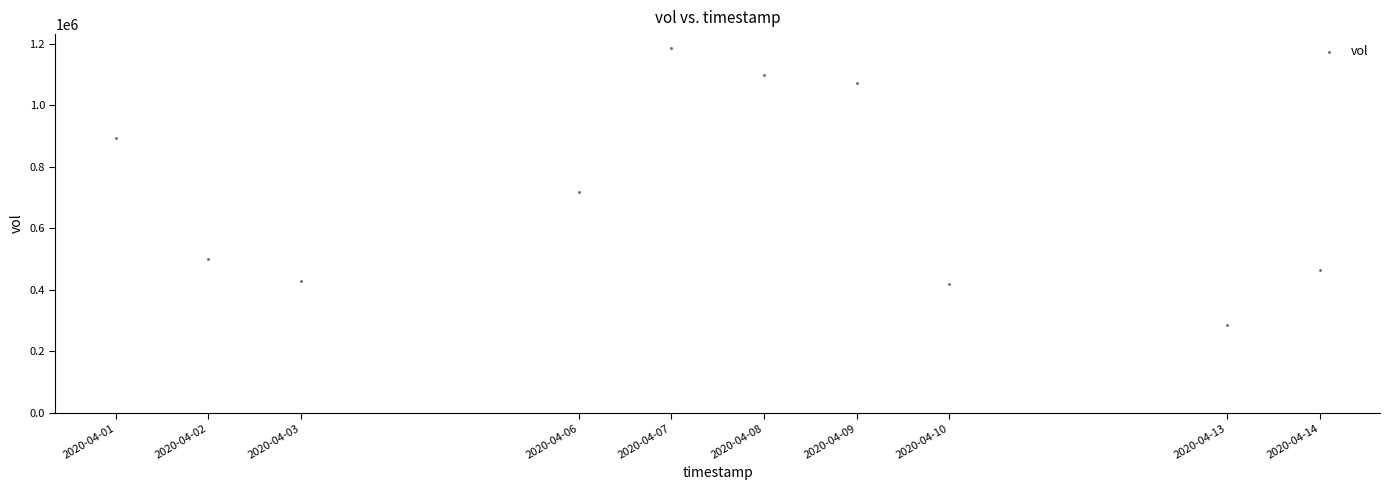

What Y value in the scatter plot is closest to 736350?

719000